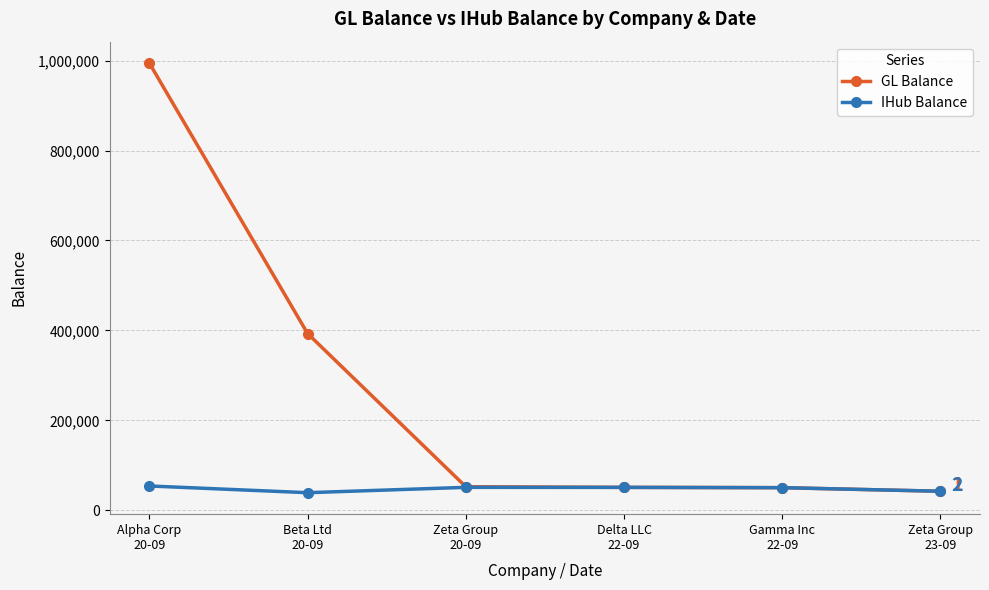

Rank the series by their average value, from lowest to highest.

IHub Balance, GL Balance